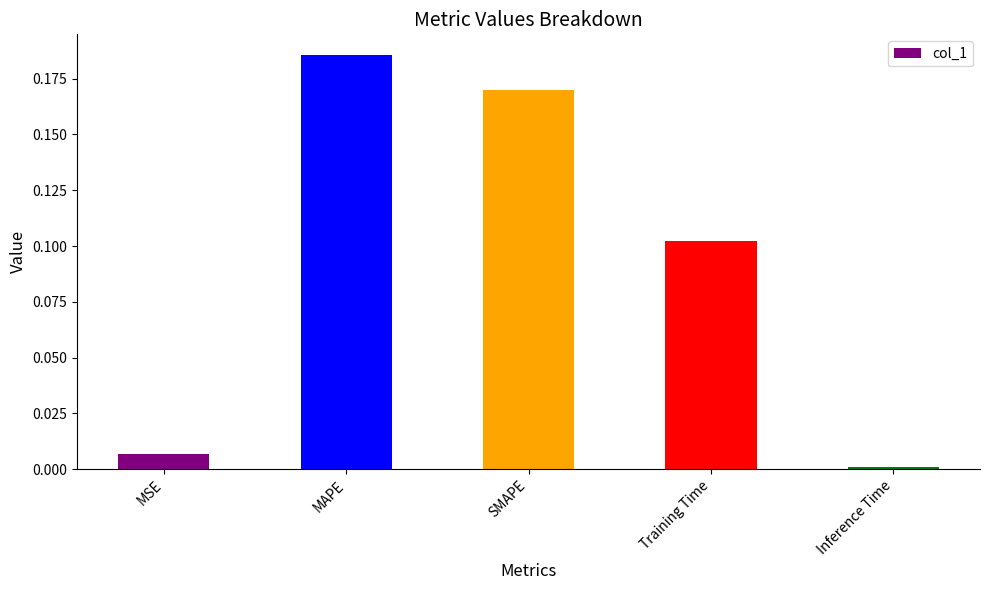

How many bars are there in total?

5